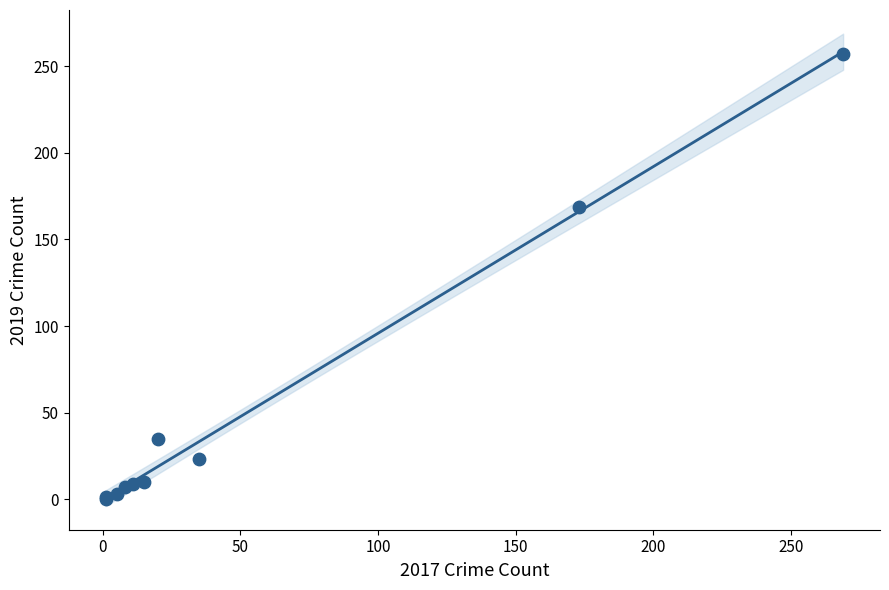

What Y value in the scatter plot is closest to 128?

169